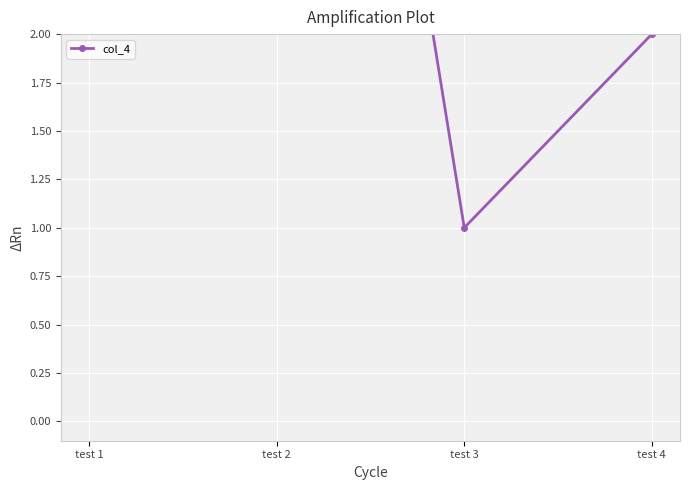

Where is the first local maximum?

test 2